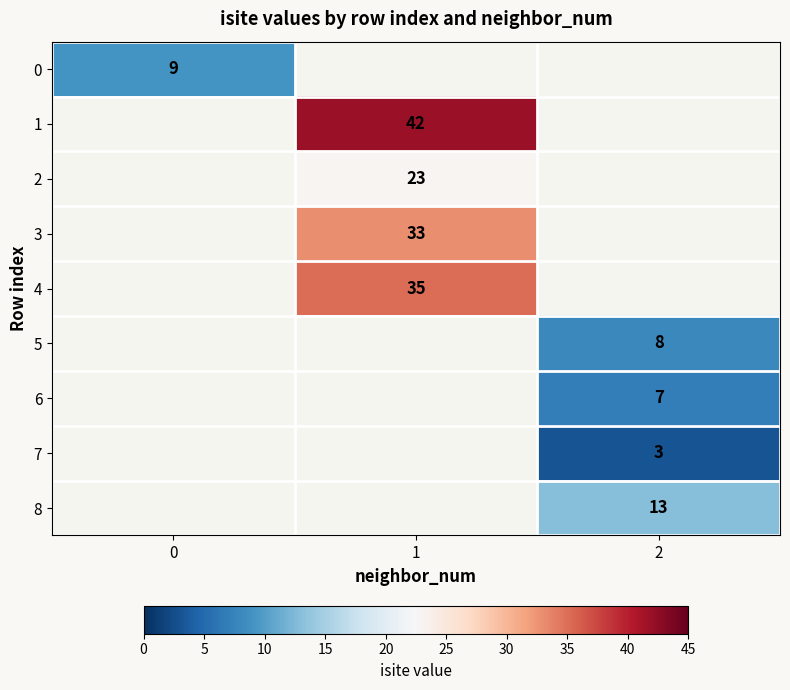

Is the value of 0 at 0 greater than the value of 7 at 2?

Yes